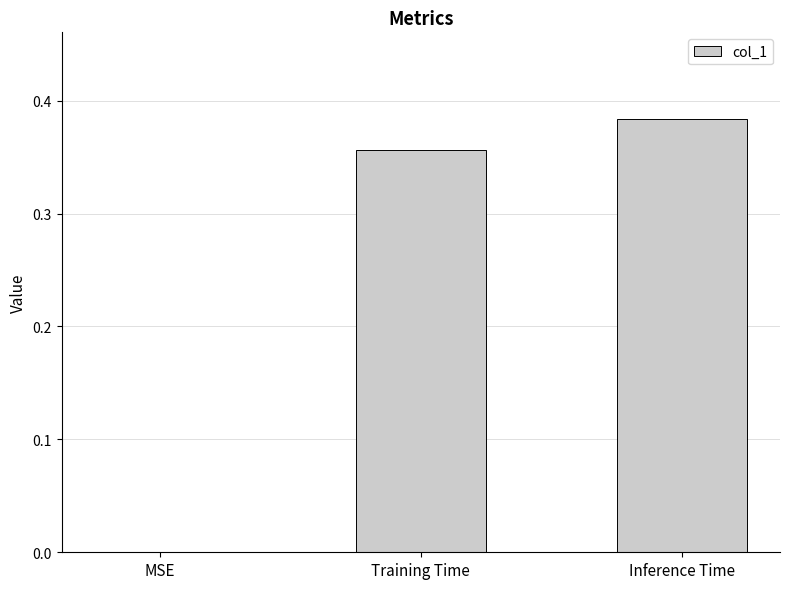

Which category has the highest value across all series?

Inference Time